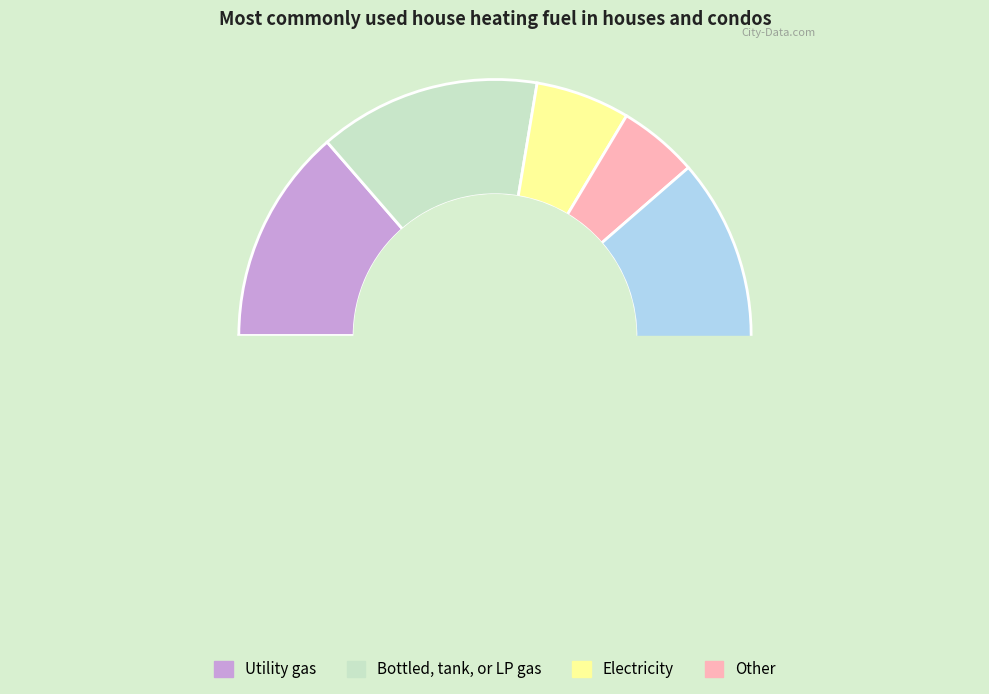

To the nearest percent, what percentage of the pie is 5?

4%